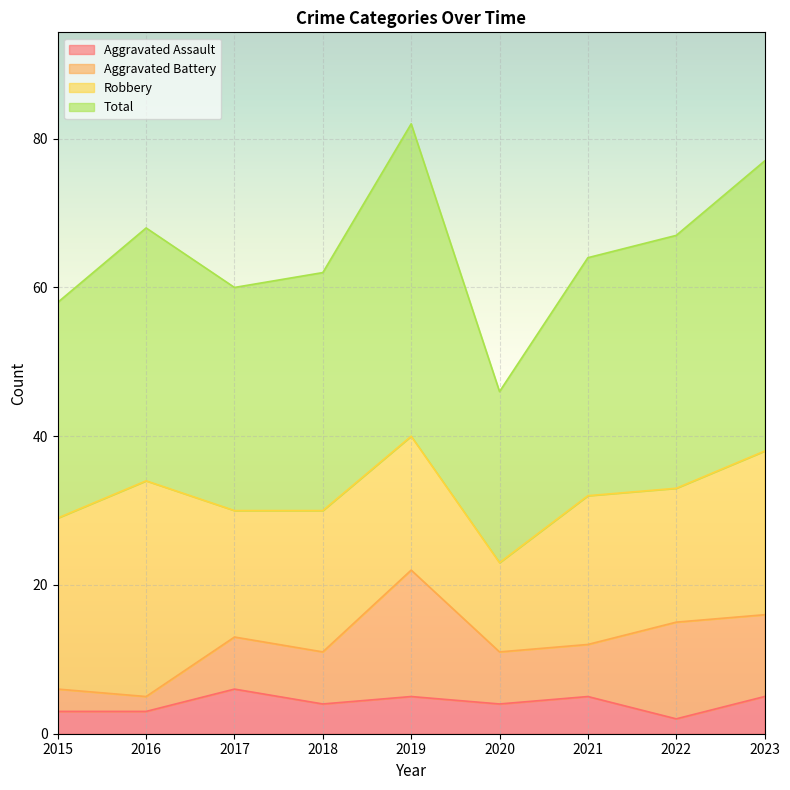

Which category has the lowest value across all series?

2022